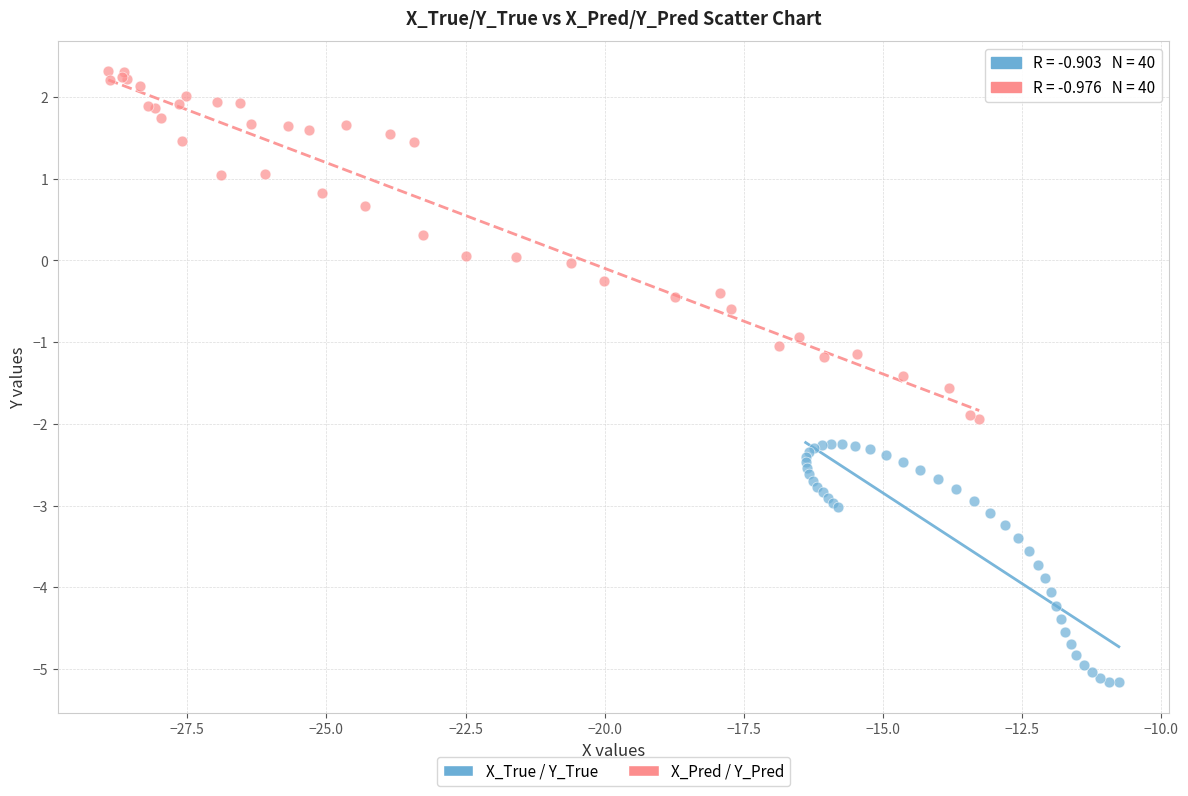

Which series reaches the maximum Y coordinate?

X_Pred / Y_Pred